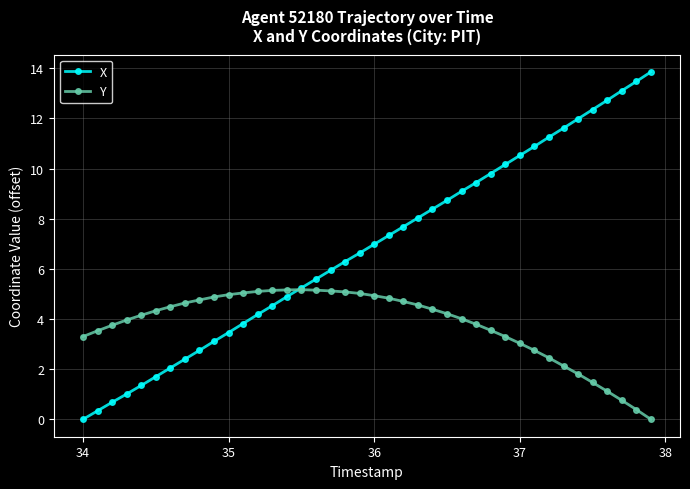

True or false: Y has more than 0 points higher than both neighbors.

True